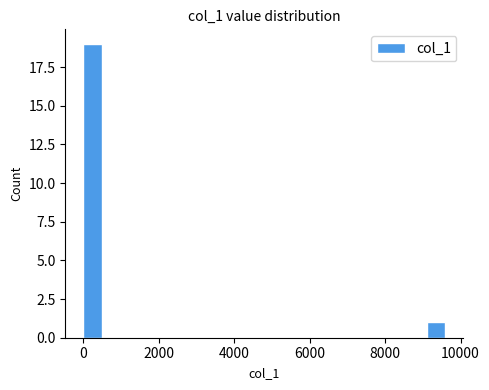

Around what value on the x-axis is the tallest bar? Give the approximate position of its centre, as read against the axis.

200